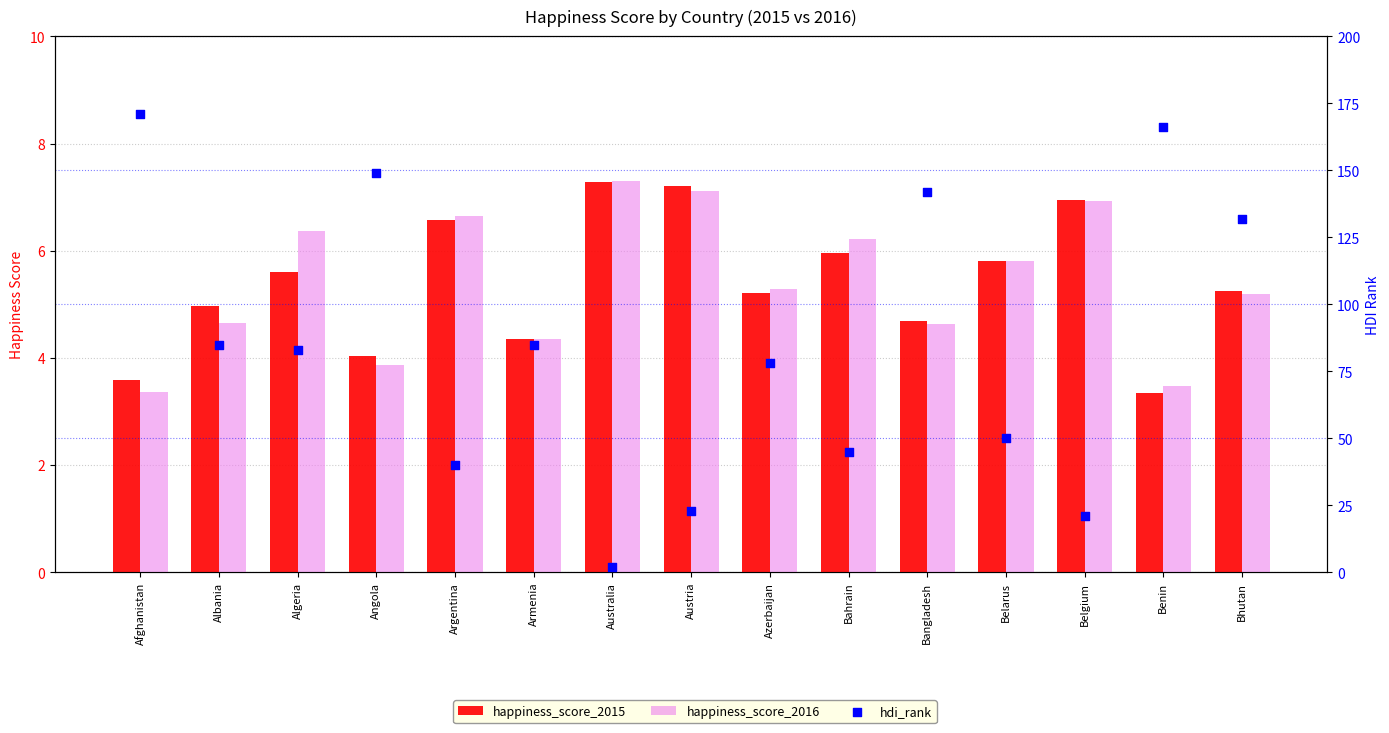

Which series has the largest total across all categories?

hdi_rank